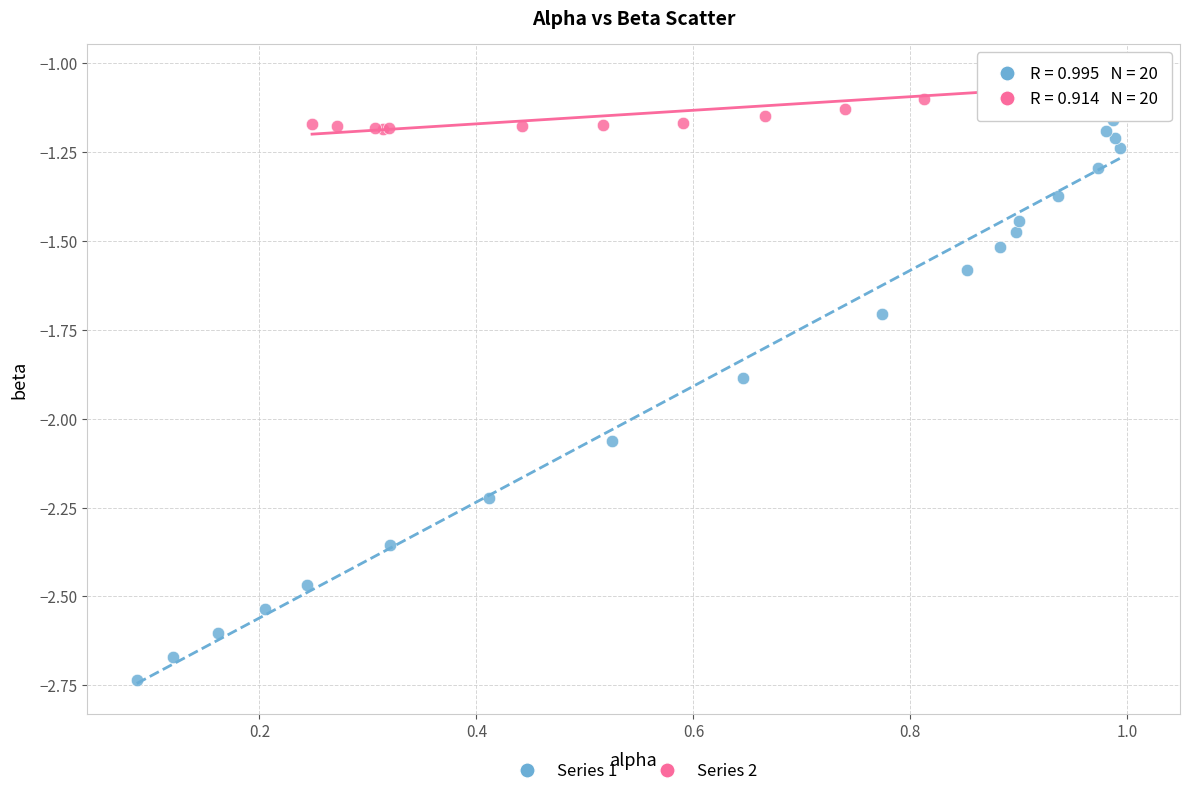

Which series has the largest Y range (max minus min)?

Series 1